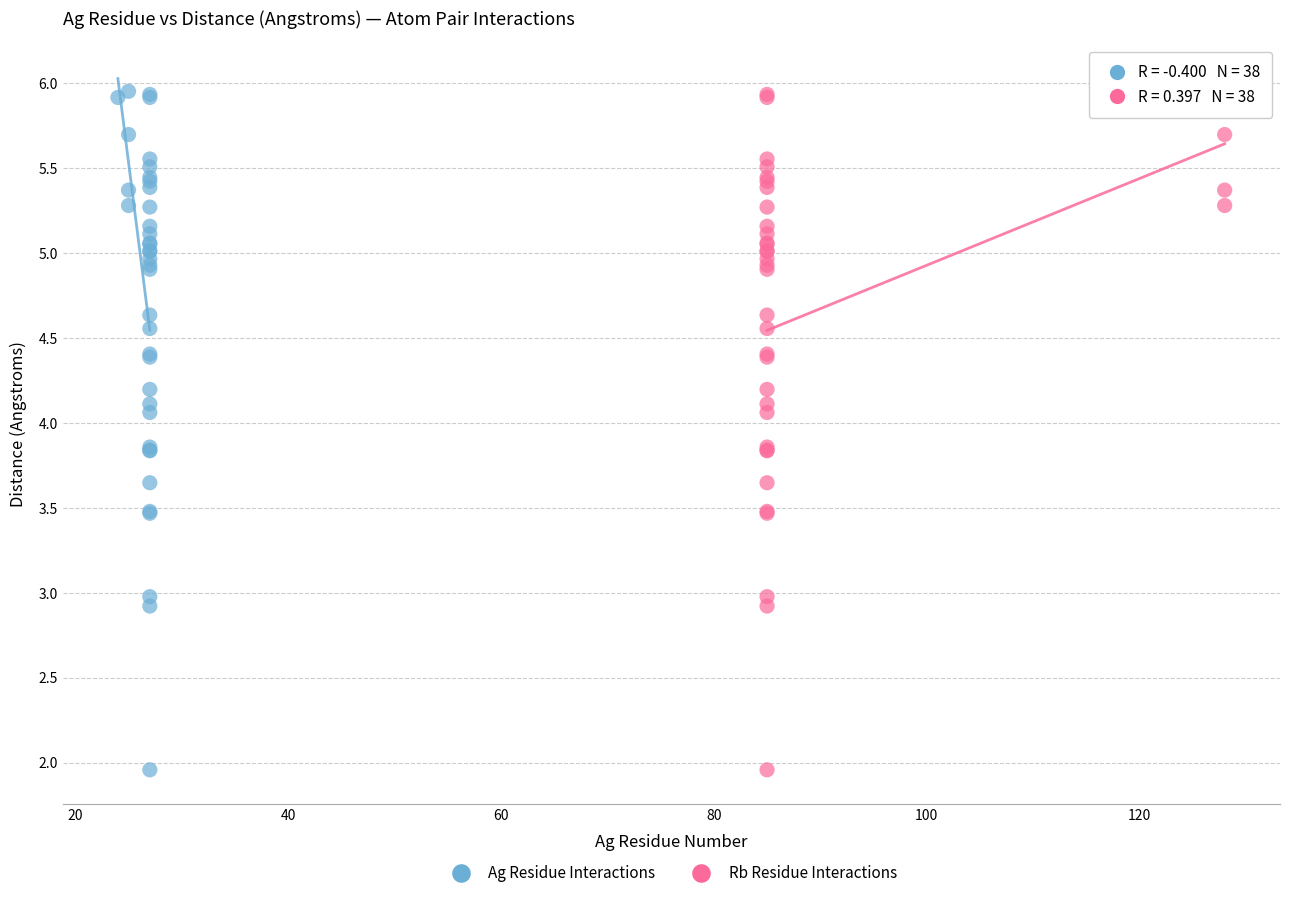

What are all the series names shown in the legend?

Ag Residue Interactions, Rb Residue Interactions